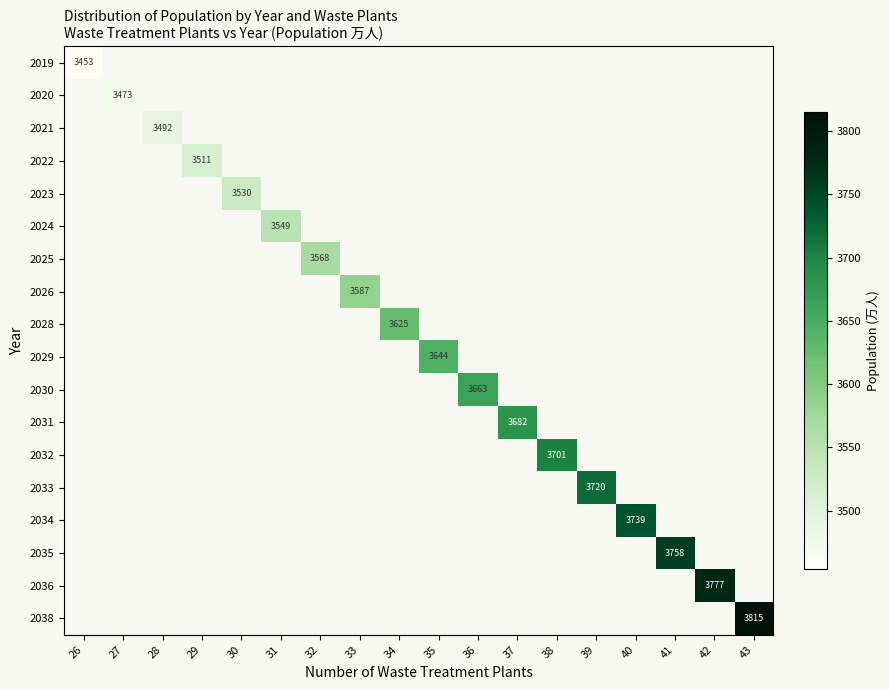

List the series in order of their overall mean, lowest first.

2019, 2020, 2021, 2022, 2023, 2024, 2025, 2026, 2028, 2029, 2030, 2031, 2032, 2033, 2034, 2035, 2036, 2038